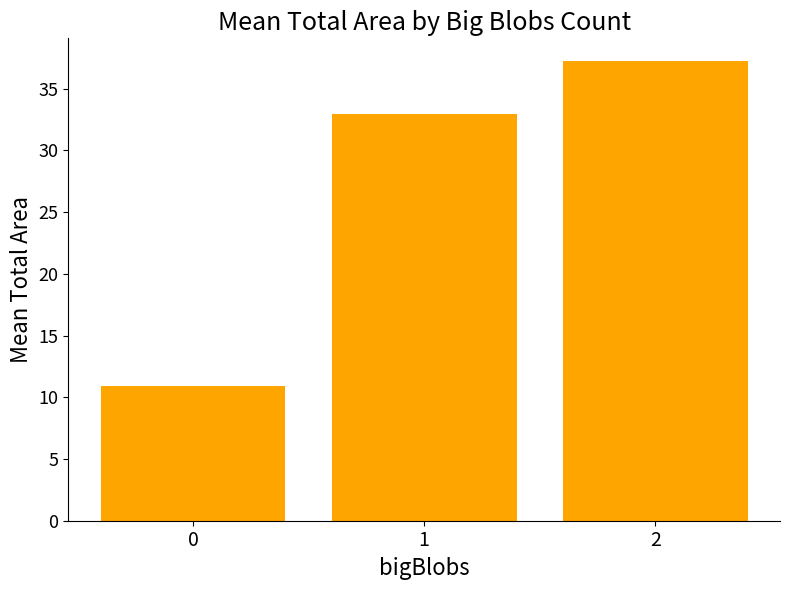

What is the approximate value at 0?

10.9